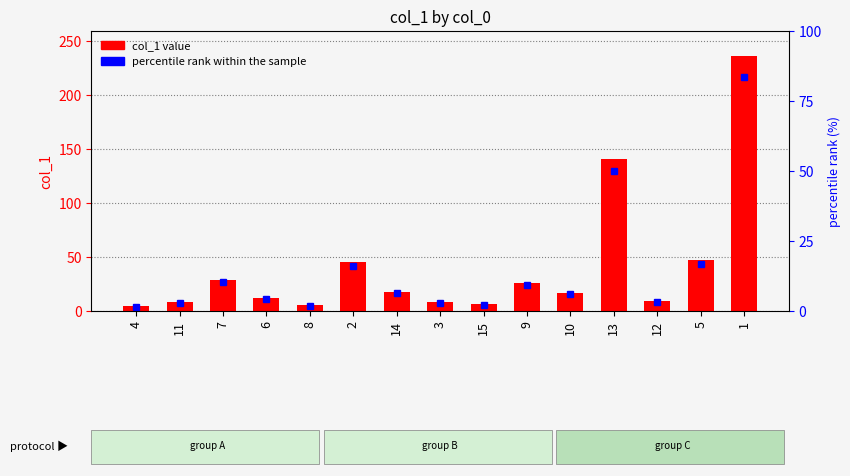

Where is the data nearest to the value 120?

13